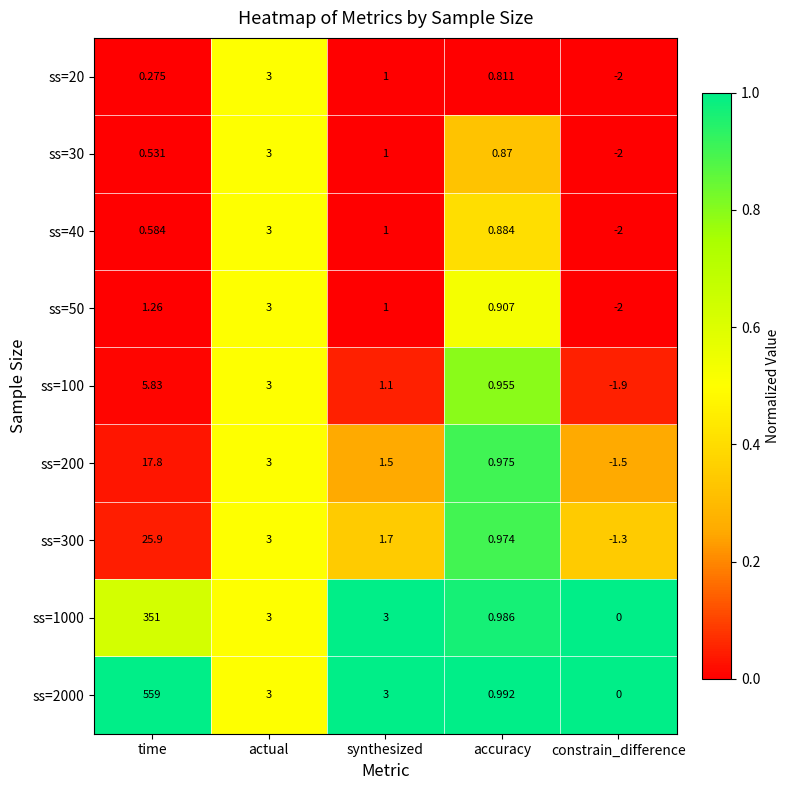

At which category does the chart reach its peak across all series?

time